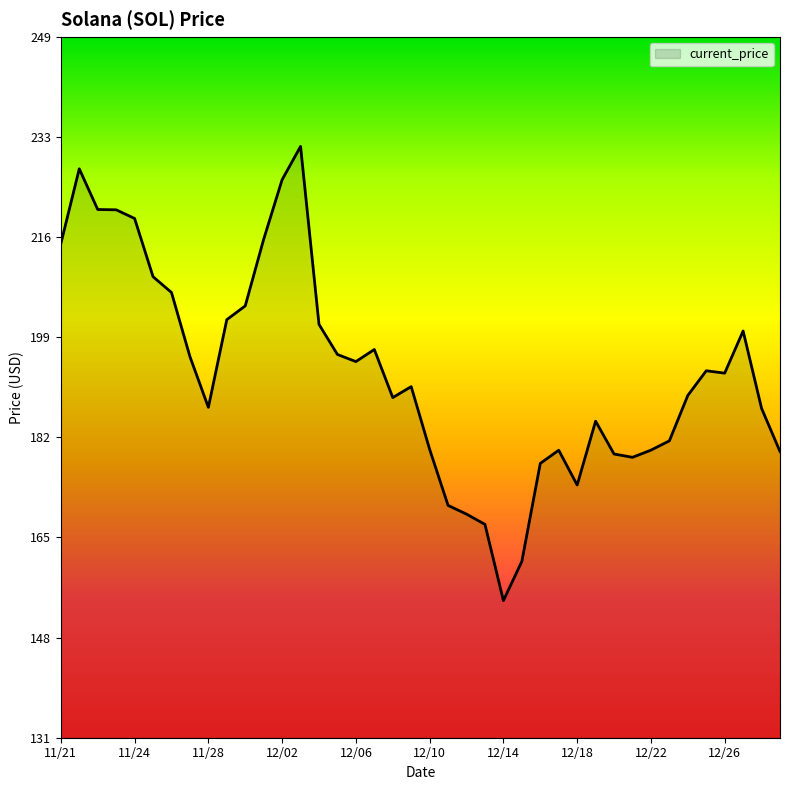

What is the difference between the maximum and minimum values?

76.7